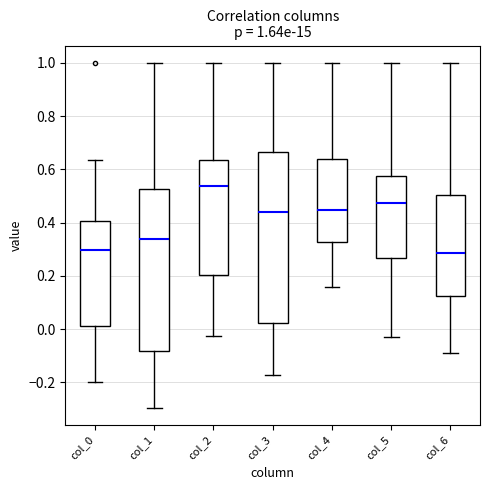

Which box is the tallest, from its lower edge to its upper edge?

col_3